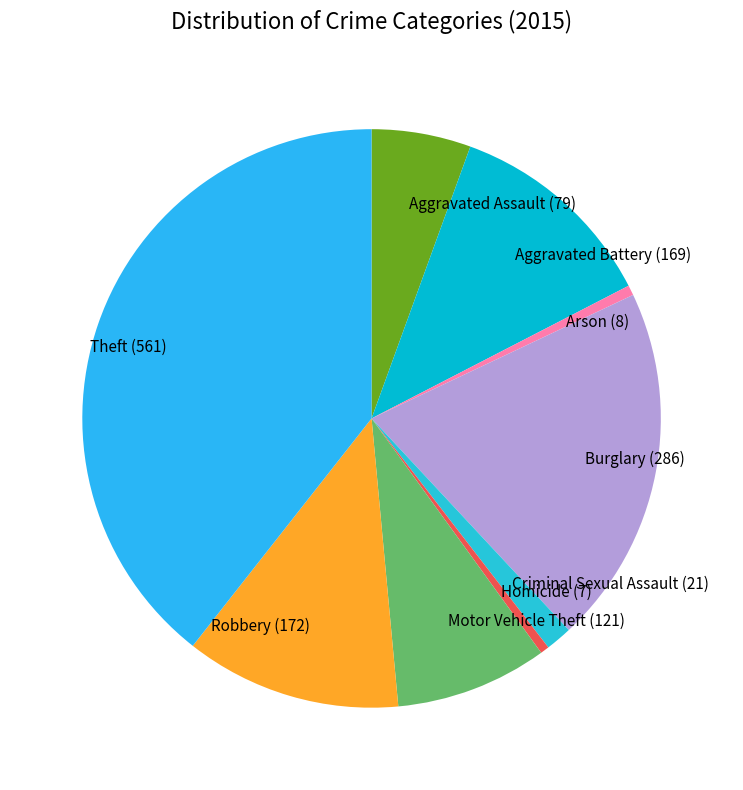

Combined, do Aggravated Battery and Theft account for over 50%?

Yes